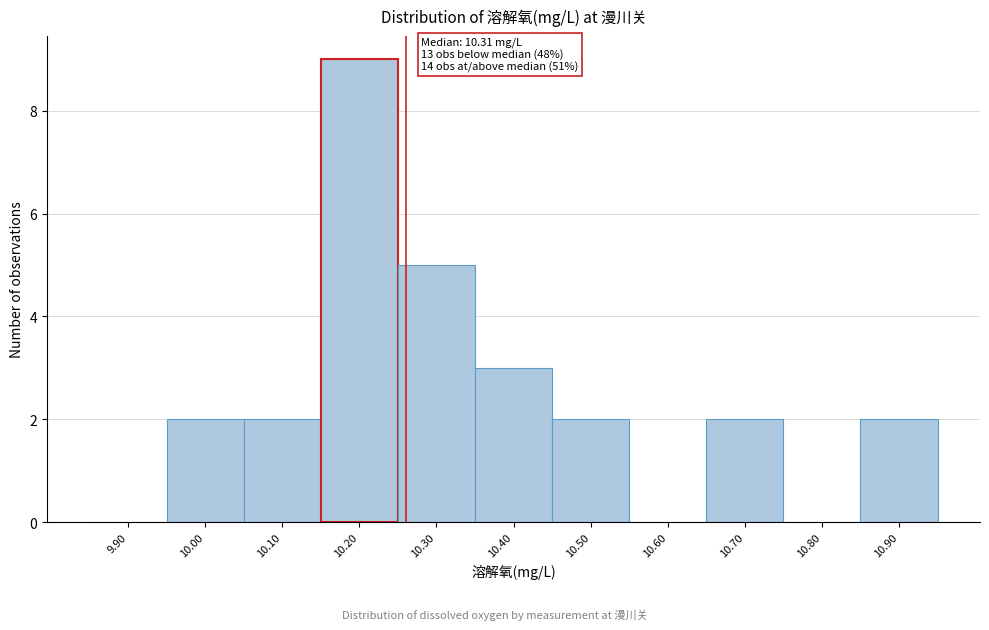

Reading left to right, extract all data points from this chart.

9.90=0	10.00=2	10.10=2	10.20=9	10.30=5	10.40=3	10.50=2	10.60=0	10.70=2	10.80=0	10.90=2